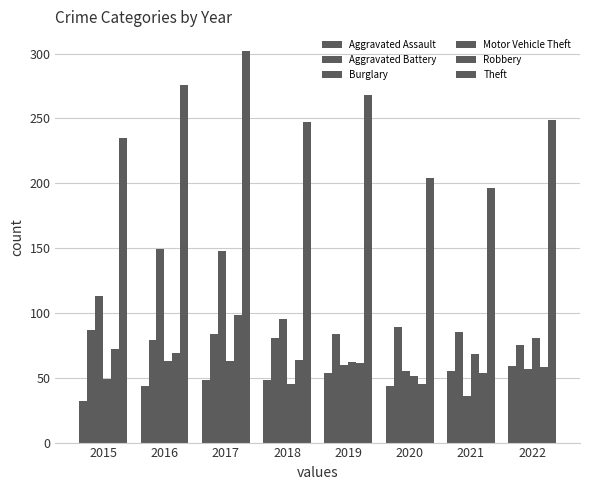

Which category has the highest value in the Theft series?

2017